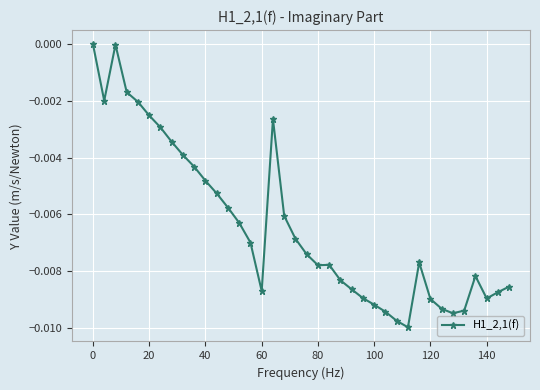

True or false: the data has more than 2 interior local peaks.

True